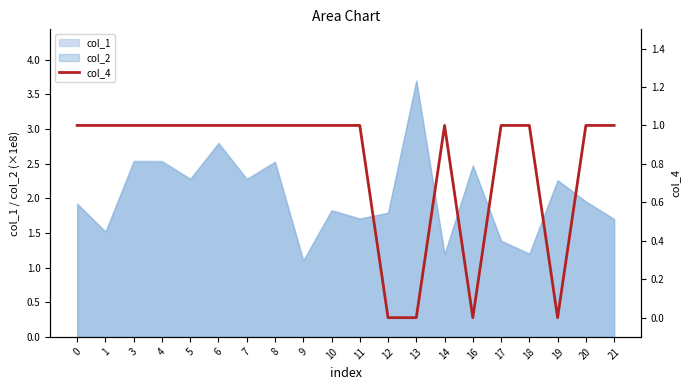

What is the sum of all values?

16